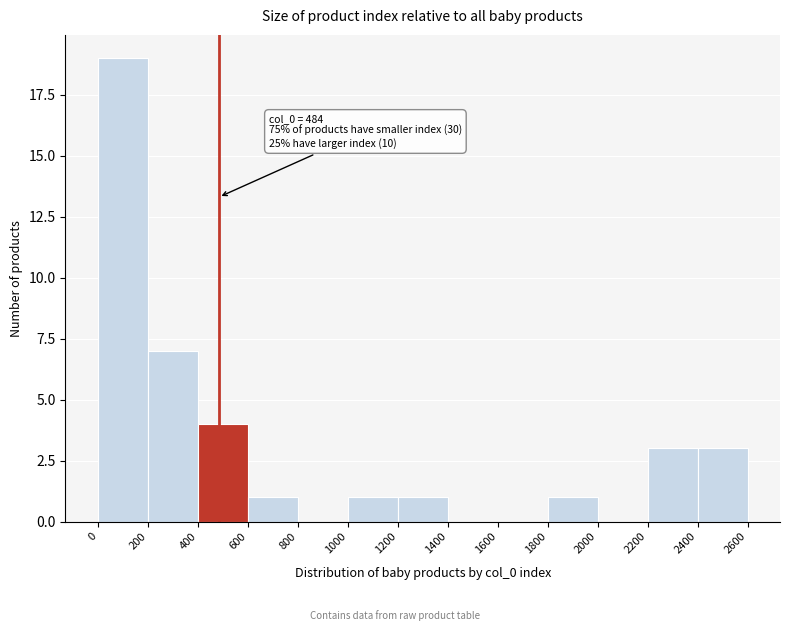

Which range on the x-axis has the tallest bar?

0 to 200